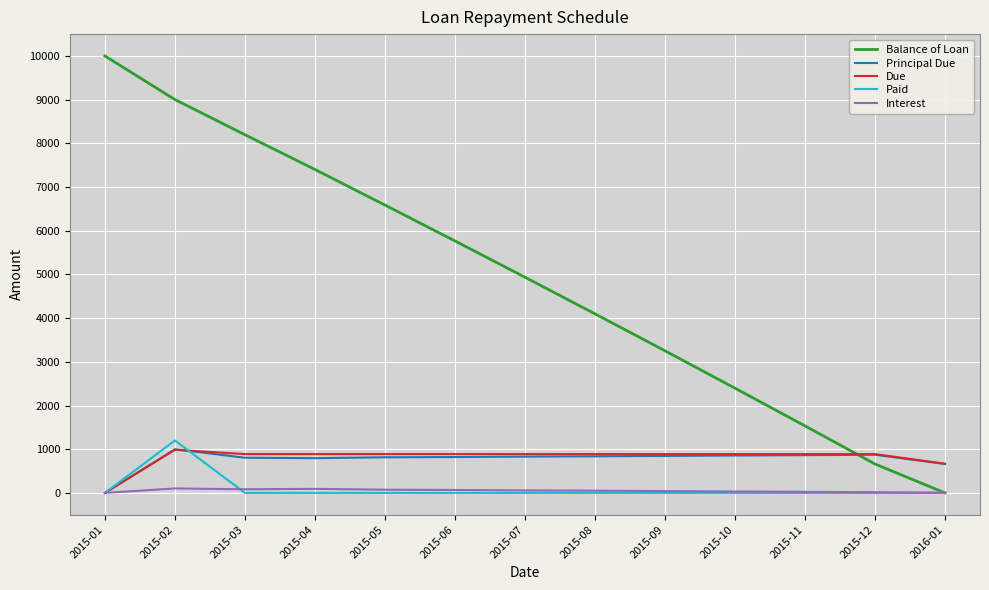

What position from the left is 2015-09?

9